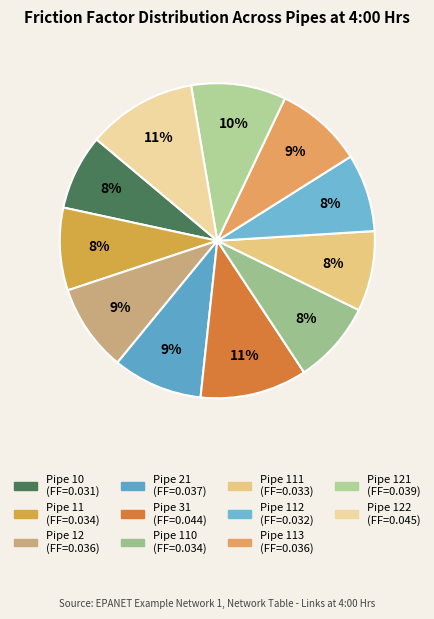

Which category has the smallest portion of the pie?

Pipe 10